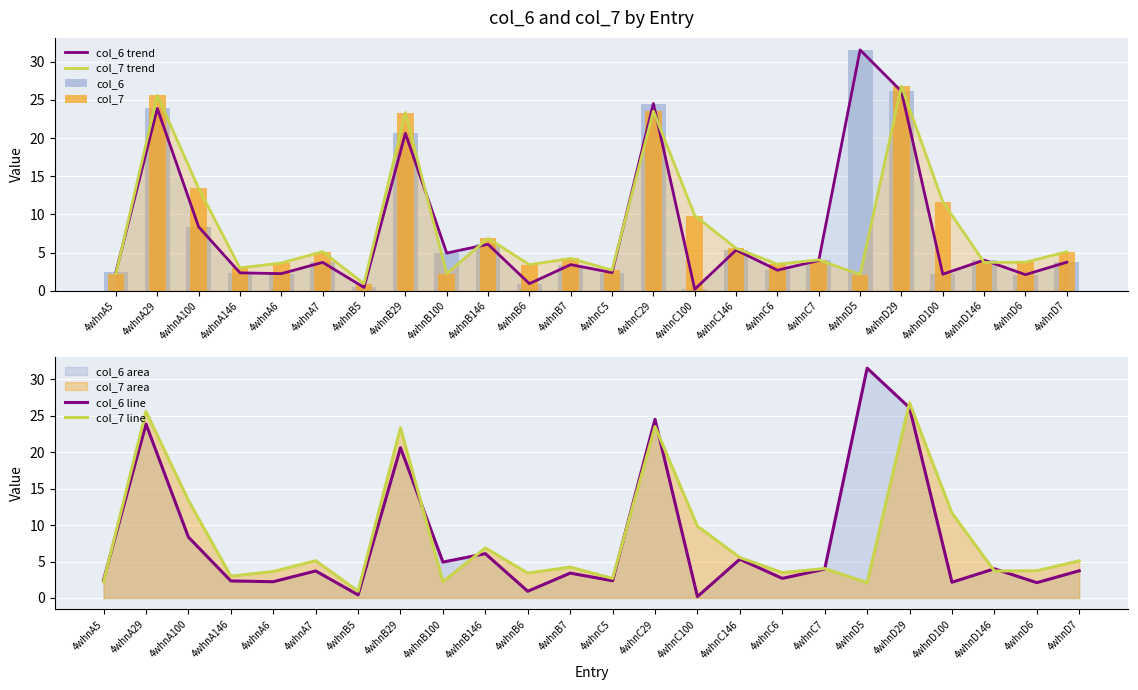

What is the label of the 7th bar from the left?

4whnB5